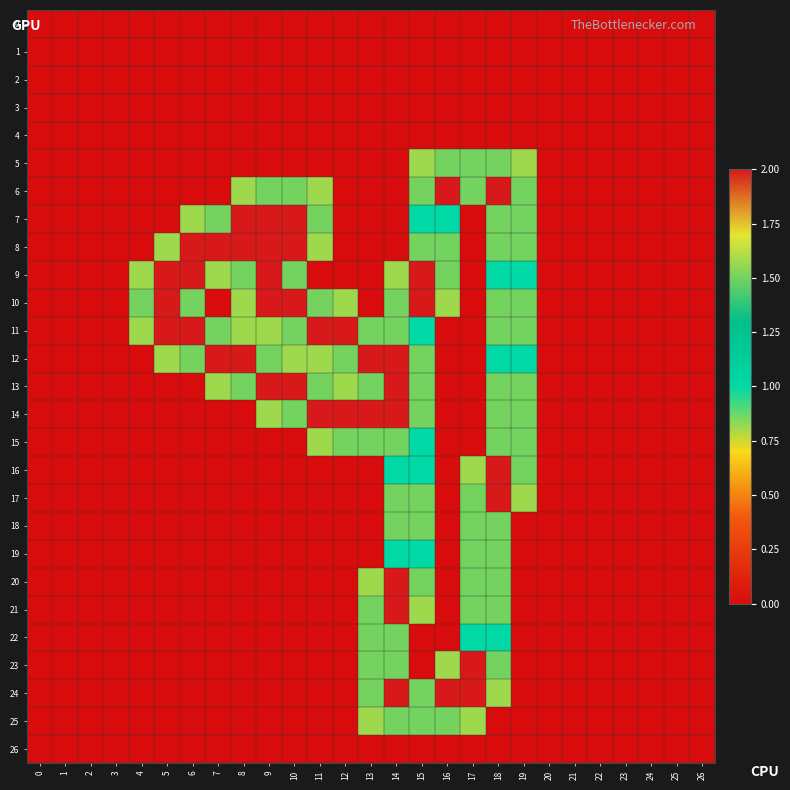

Reading right to left, what are all the values shown in this chart?

0: 26=0.0	25=0.0	24=0.0	23=0.0	22=0.0	21=0.0	20=0.0	19=0.0	18=0.0	17=0.0	16=0.0	15=0.0	14=0.0	13=0.0	12=0.0	11=0.0	10=0.0	9=0.0	8=0.0	7=0.0	6=0.0	5=0.0	4=0.0	3=0.0	2=0.0	1=0.0	0=0.0
1: 26=0.0	25=0.0	24=0.0	23=0.0	22=0.0	21=0.0	20=0.0	19=0.0	18=0.0	17=0.0	16=0.0	15=0.0	14=0.0	13=0.0	12=0.0	11=0.0	10=0.0	9=0.0	8=0.0	7=0.0	6=0.0	5=0.0	4=0.0	3=0.0	2=0.0	1=0.0	0=0.0
2: 26=0.0	25=0.0	24=0.0	23=0.0	22=0.0	21=0.0	20=0.0	19=0.0	18=0.0	17=0.0	16=0.0	15=0.0	14=0.0	13=0.0	12=0.0	11=0.0	10=0.0	9=0.0	8=0.0	7=0.0	6=0.0	5=0.0	4=0.0	3=0.0	2=0.0	1=0.0	0=0.0
3: 26=0.0	25=0.0	24=0.0	23=0.0	22=0.0	21=0.0	20=0.0	19=0.0	18=0.0	17=0.0	16=0.0	15=0.0	14=0.0	13=0.0	12=0.0	11=0.0	10=0.0	9=0.0	8=0.0	7=0.0	6=0.0	5=0.0	4=0.0	3=0.0	2=0.0	1=0.0	0=0.0
4: 26=0.0	25=0.0	24=0.0	23=0.0	22=0.0	21=0.0	20=0.0	19=0.0	18=0.0	17=0.0	16=0.0	15=0.0	14=0.0	13=0.0	12=0.0	11=0.0	10=0.0	9=0.0	8=0.0	7=0.0	6=0.0	5=0.0	4=0.0	3=0.0	2=0.0	1=0.0	0=0.0
5: 26=0.0	25=0.0	24=0.0	23=0.0	22=0.0	21=0.0	20=0.0	19=0.8	18=1.5	17=1.5	16=1.5	15=0.8	14=0.0	13=0.0	12=0.0	11=0.0	10=0.0	9=0.0	8=0.0	7=0.0	6=0.0	5=0.0	4=0.0	3=0.0	2=0.0	1=0.0	0=0.0
6: 26=0.0	25=0.0	24=0.0	23=0.0	22=0.0	21=0.0	20=0.0	19=1.5	18=2.0	17=1.5	16=2.0	15=1.5	14=0.0	13=0.0	12=0.0	11=0.8	10=1.5	9=1.5	8=0.8	7=0.0	6=0.0	5=0.0	4=0.0	3=0.0	2=0.0	1=0.0	0=0.0
7: 26=0.0	25=0.0	24=0.0	23=0.0	22=0.0	21=0.0	20=0.0	19=1.5	18=1.5	17=0.0	16=1.0	15=1.0	14=0.0	13=0.0	12=0.0	11=1.5	10=2.0	9=2.0	8=2.0	7=1.5	6=0.8	5=0.0	4=0.0	3=0.0	2=0.0	1=0.0	0=0.0
8: 26=0.0	25=0.0	24=0.0	23=0.0	22=0.0	21=0.0	20=0.0	19=1.5	18=1.5	17=0.0	16=1.5	15=1.5	14=0.0	13=0.0	12=0.0	11=0.8	10=2.0	9=2.0	8=2.0	7=2.0	6=2.0	5=0.8	4=0.0	3=0.0	2=0.0	1=0.0	0=0.0
9: 26=0.0	25=0.0	24=0.0	23=0.0	22=0.0	21=0.0	20=0.0	19=1.0	18=1.0	17=0.0	16=1.5	15=2.0	14=0.8	13=0.0	12=0.0	11=0.0	10=1.5	9=2.0	8=1.5	7=0.8	6=2.0	5=2.0	4=0.8	3=0.0	2=0.0	1=0.0	0=0.0
10: 26=0.0	25=0.0	24=0.0	23=0.0	22=0.0	21=0.0	20=0.0	19=1.5	18=1.5	17=0.0	16=0.8	15=2.0	14=1.5	13=0.0	12=0.8	11=1.5	10=2.0	9=2.0	8=0.8	7=0.0	6=1.5	5=2.0	4=1.5	3=0.0	2=0.0	1=0.0	0=0.0
11: 26=0.0	25=0.0	24=0.0	23=0.0	22=0.0	21=0.0	20=0.0	19=1.5	18=1.5	17=0.0	16=0.0	15=1.0	14=1.5	13=1.5	12=2.0	11=2.0	10=1.5	9=0.8	8=0.8	7=1.5	6=2.0	5=2.0	4=0.8	3=0.0	2=0.0	1=0.0	0=0.0
12: 26=0.0	25=0.0	24=0.0	23=0.0	22=0.0	21=0.0	20=0.0	19=1.0	18=1.0	17=0.0	16=0.0	15=1.5	14=2.0	13=2.0	12=1.5	11=0.8	10=0.8	9=1.5	8=2.0	7=2.0	6=1.5	5=0.8	4=0.0	3=0.0	2=0.0	1=0.0	0=0.0
13: 26=0.0	25=0.0	24=0.0	23=0.0	22=0.0	21=0.0	20=0.0	19=1.5	18=1.5	17=0.0	16=0.0	15=1.5	14=2.0	13=1.5	12=0.8	11=1.5	10=2.0	9=2.0	8=1.5	7=0.8	6=0.0	5=0.0	4=0.0	3=0.0	2=0.0	1=0.0	0=0.0
14: 26=0.0	25=0.0	24=0.0	23=0.0	22=0.0	21=0.0	20=0.0	19=1.5	18=1.5	17=0.0	16=0.0	15=1.5	14=2.0	13=2.0	12=2.0	11=2.0	10=1.5	9=0.8	8=0.0	7=0.0	6=0.0	5=0.0	4=0.0	3=0.0	2=0.0	1=0.0	0=0.0
15: 26=0.0	25=0.0	24=0.0	23=0.0	22=0.0	21=0.0	20=0.0	19=1.5	18=1.5	17=0.0	16=0.0	15=1.0	14=1.5	13=1.5	12=1.5	11=0.8	10=0.0	9=0.0	8=0.0	7=0.0	6=0.0	5=0.0	4=0.0	3=0.0	2=0.0	1=0.0	0=0.0
16: 26=0.0	25=0.0	24=0.0	23=0.0	22=0.0	21=0.0	20=0.0	19=1.5	18=2.0	17=0.8	16=0.0	15=1.0	14=1.0	13=0.0	12=0.0	11=0.0	10=0.0	9=0.0	8=0.0	7=0.0	6=0.0	5=0.0	4=0.0	3=0.0	2=0.0	1=0.0	0=0.0
17: 26=0.0	25=0.0	24=0.0	23=0.0	22=0.0	21=0.0	20=0.0	19=0.8	18=2.0	17=1.5	16=0.0	15=1.5	14=1.5	13=0.0	12=0.0	11=0.0	10=0.0	9=0.0	8=0.0	7=0.0	6=0.0	5=0.0	4=0.0	3=0.0	2=0.0	1=0.0	0=0.0
18: 26=0.0	25=0.0	24=0.0	23=0.0	22=0.0	21=0.0	20=0.0	19=0.0	18=1.5	17=1.5	16=0.0	15=1.5	14=1.5	13=0.0	12=0.0	11=0.0	10=0.0	9=0.0	8=0.0	7=0.0	6=0.0	5=0.0	4=0.0	3=0.0	2=0.0	1=0.0	0=0.0
19: 26=0.0	25=0.0	24=0.0	23=0.0	22=0.0	21=0.0	20=0.0	19=0.0	18=1.5	17=1.5	16=0.0	15=1.0	14=1.0	13=0.0	12=0.0	11=0.0	10=0.0	9=0.0	8=0.0	7=0.0	6=0.0	5=0.0	4=0.0	3=0.0	2=0.0	1=0.0	0=0.0
20: 26=0.0	25=0.0	24=0.0	23=0.0	22=0.0	21=0.0	20=0.0	19=0.0	18=1.5	17=1.5	16=0.0	15=1.5	14=2.0	13=0.8	12=0.0	11=0.0	10=0.0	9=0.0	8=0.0	7=0.0	6=0.0	5=0.0	4=0.0	3=0.0	2=0.0	1=0.0	0=0.0
21: 26=0.0	25=0.0	24=0.0	23=0.0	22=0.0	21=0.0	20=0.0	19=0.0	18=1.5	17=1.5	16=0.0	15=0.8	14=2.0	13=1.5	12=0.0	11=0.0	10=0.0	9=0.0	8=0.0	7=0.0	6=0.0	5=0.0	4=0.0	3=0.0	2=0.0	1=0.0	0=0.0
22: 26=0.0	25=0.0	24=0.0	23=0.0	22=0.0	21=0.0	20=0.0	19=0.0	18=1.0	17=1.0	16=0.0	15=0.0	14=1.5	13=1.5	12=0.0	11=0.0	10=0.0	9=0.0	8=0.0	7=0.0	6=0.0	5=0.0	4=0.0	3=0.0	2=0.0	1=0.0	0=0.0
23: 26=0.0	25=0.0	24=0.0	23=0.0	22=0.0	21=0.0	20=0.0	19=0.0	18=1.5	17=2.0	16=0.8	15=0.0	14=1.5	13=1.5	12=0.0	11=0.0	10=0.0	9=0.0	8=0.0	7=0.0	6=0.0	5=0.0	4=0.0	3=0.0	2=0.0	1=0.0	0=0.0
24: 26=0.0	25=0.0	24=0.0	23=0.0	22=0.0	21=0.0	20=0.0	19=0.0	18=0.8	17=2.0	16=2.0	15=1.5	14=2.0	13=1.5	12=0.0	11=0.0	10=0.0	9=0.0	8=0.0	7=0.0	6=0.0	5=0.0	4=0.0	3=0.0	2=0.0	1=0.0	0=0.0
25: 26=0.0	25=0.0	24=0.0	23=0.0	22=0.0	21=0.0	20=0.0	19=0.0	18=0.0	17=0.8	16=1.5	15=1.5	14=1.5	13=0.8	12=0.0	11=0.0	10=0.0	9=0.0	8=0.0	7=0.0	6=0.0	5=0.0	4=0.0	3=0.0	2=0.0	1=0.0	0=0.0
26: 26=0.0	25=0.0	24=0.0	23=0.0	22=0.0	21=0.0	20=0.0	19=0.0	18=0.0	17=0.0	16=0.0	15=0.0	14=0.0	13=0.0	12=0.0	11=0.0	10=0.0	9=0.0	8=0.0	7=0.0	6=0.0	5=0.0	4=0.0	3=0.0	2=0.0	1=0.0	0=0.0